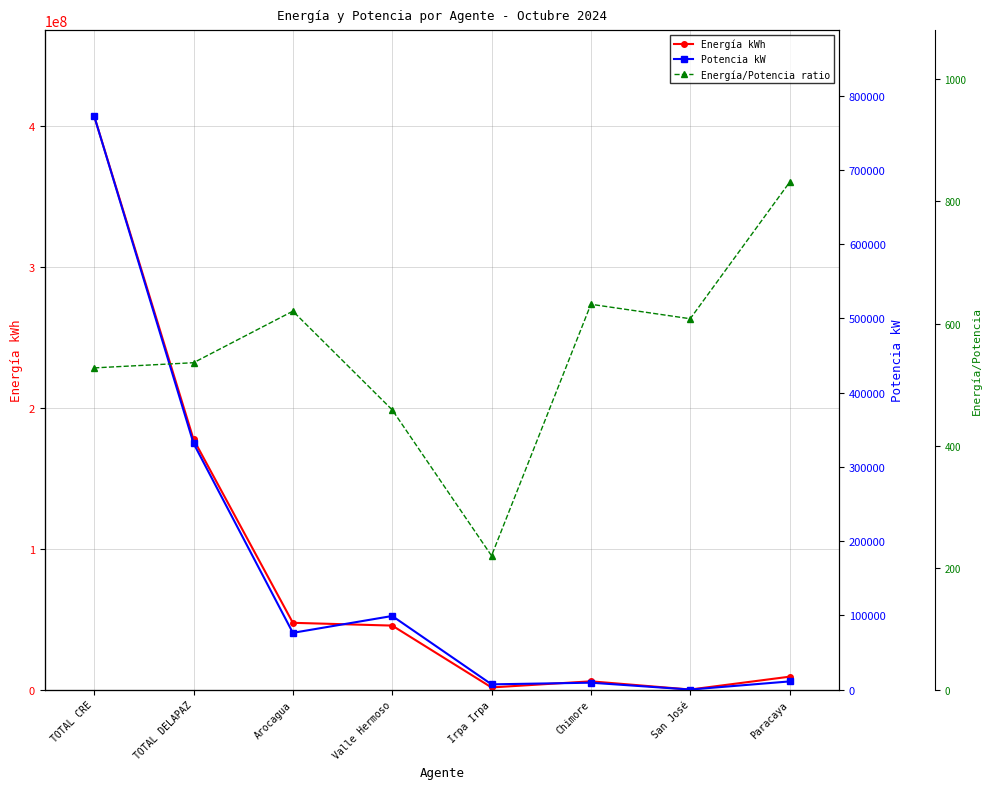

Does the chart display data point markers on the line(s)?

Yes